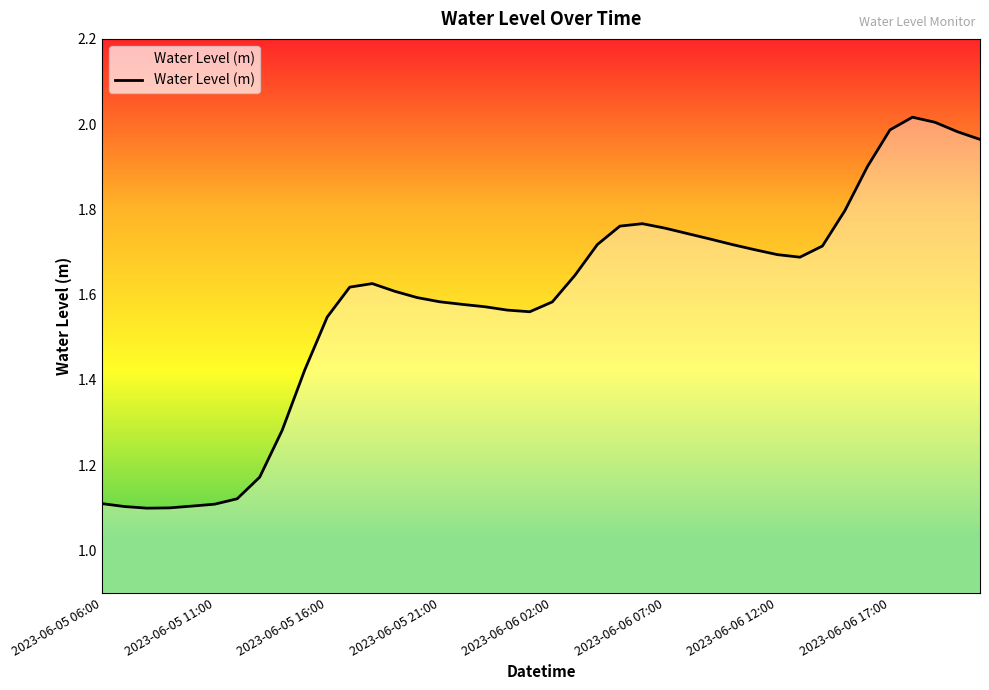

What is the difference between the maximum and minimum values?

0.9